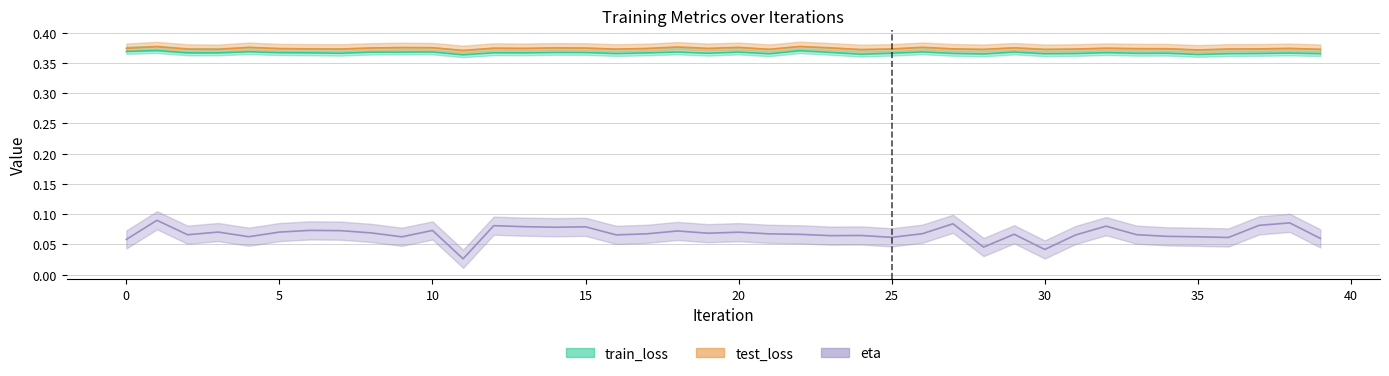

Reading left to right, list all the values displayed in this chart.

train_loss: 0.4	0.4	0.4	0.4	0.4	0.4	0.4	0.4	0.4	0.4	0.4	0.4	0.4	0.4	0.4	0.4	0.4	0.4	0.4	0.4	0.4	0.4	0.4	0.4	0.4	0.4	0.4	0.4	0.4	0.4	0.4	0.4	0.4	0.4	0.4	0.4	0.4	0.4	0.4	0.4
test_loss: 0.4	0.4	0.4	0.4	0.4	0.4	0.4	0.4	0.4	0.4	0.4	0.4	0.4	0.4	0.4	0.4	0.4	0.4	0.4	0.4	0.4	0.4	0.4	0.4	0.4	0.4	0.4	0.4	0.4	0.4	0.4	0.4	0.4	0.4	0.4	0.4	0.4	0.4	0.4	0.4
eta: 0.1	0.1	0.1	0.1	0.1	0.1	0.1	0.1	0.1	0.1	0.1	0.0	0.1	0.1	0.1	0.1	0.1	0.1	0.1	0.1	0.1	0.1	0.1	0.1	0.1	0.1	0.1	0.1	0.0	0.1	0.0	0.1	0.1	0.1	0.1	0.1	0.1	0.1	0.1	0.1